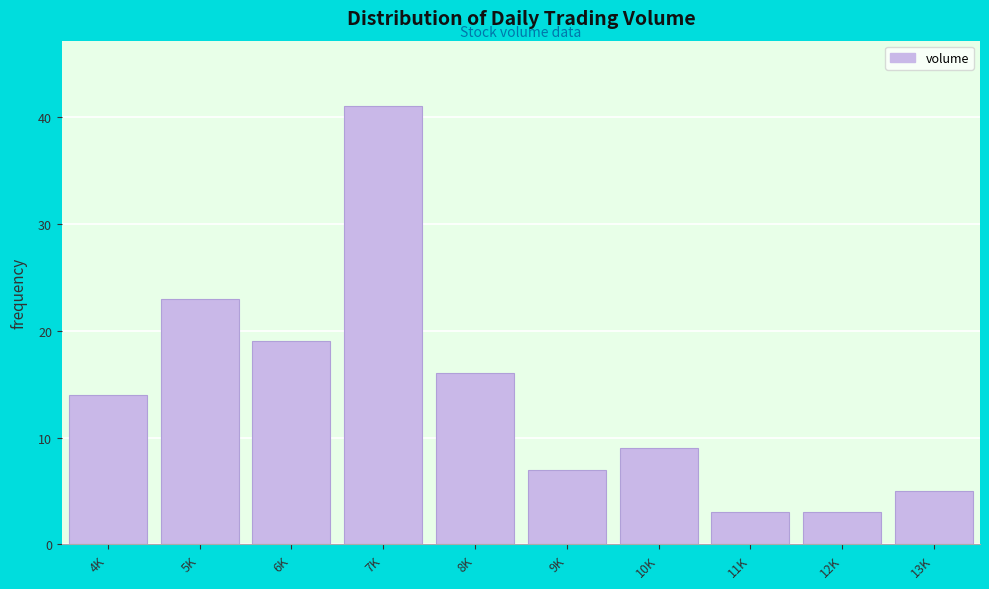

Reading right to left, list all the values displayed in this chart.

5	3	3	9	7	16	41	19	23	14